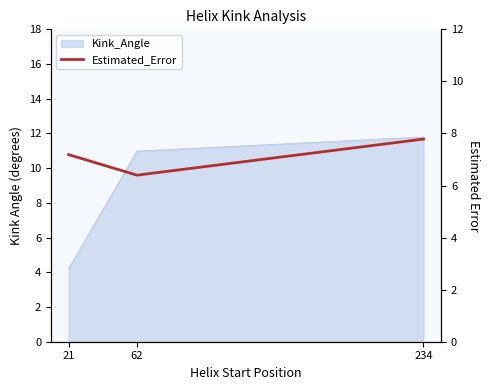

The value at 21 is 9.8. True or false?

False